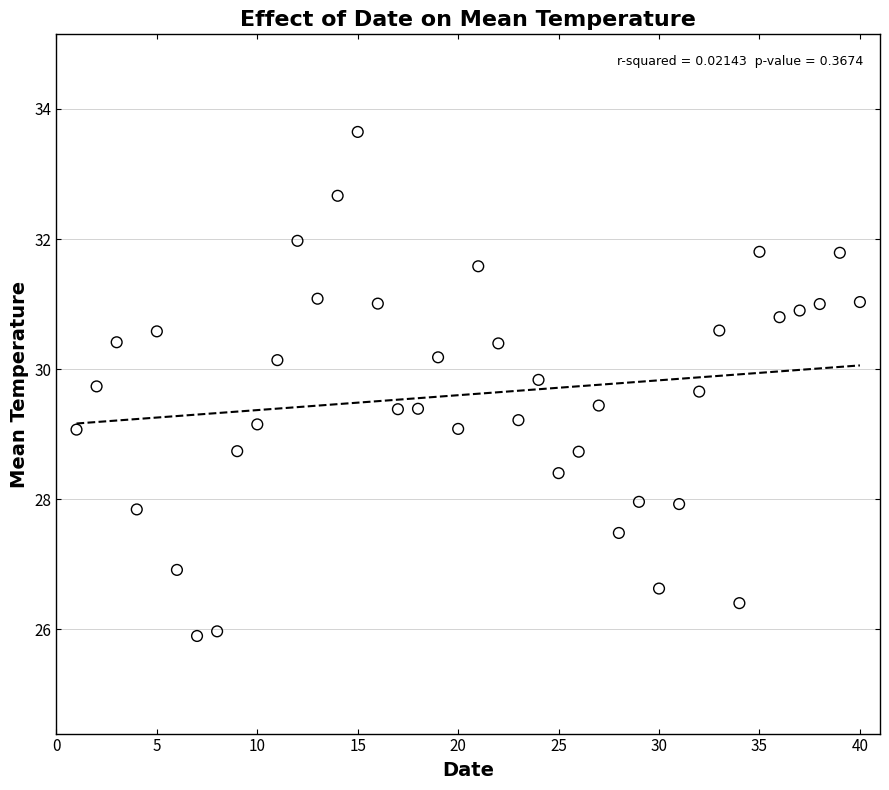

What is the range of Y values (max minus min)?

7.7